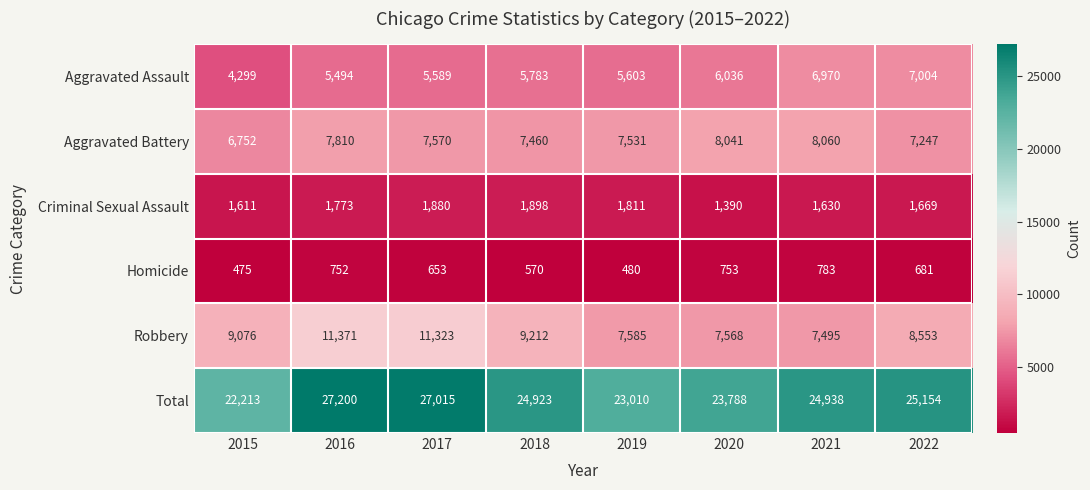

List the series in order of their peak value, highest first.

Total, Robbery, Aggravated Battery, Aggravated Assault, Criminal Sexual Assault, Homicide